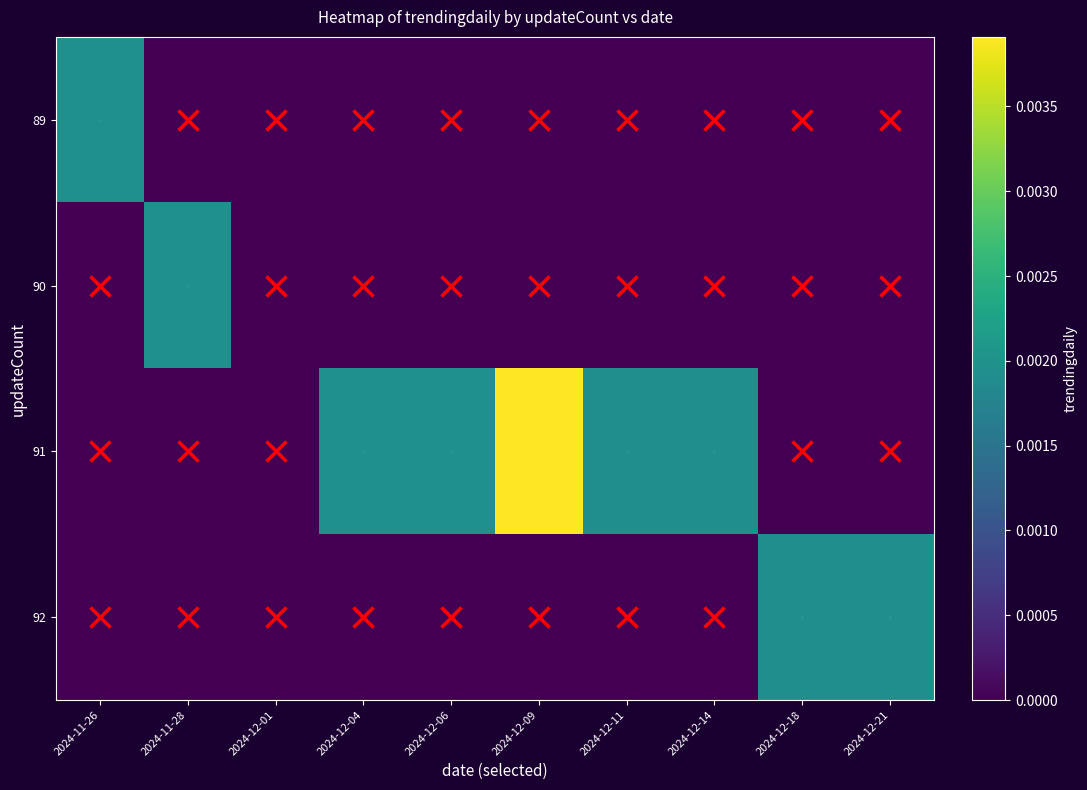

Between 2024-12-01 and 2024-12-06, which series saw the biggest shift?

91